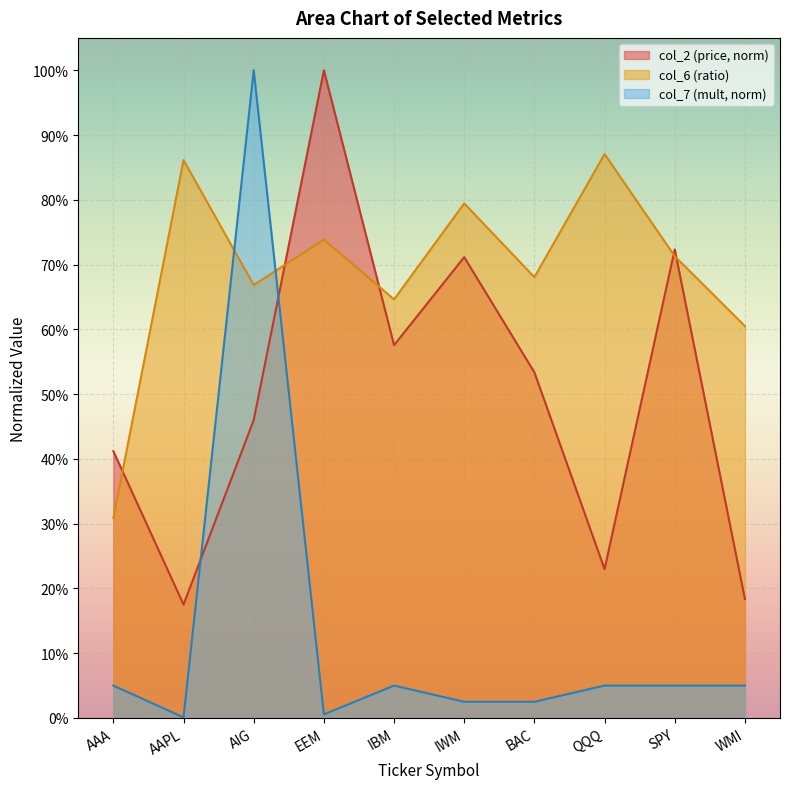

How many series are shown in this chart?

3